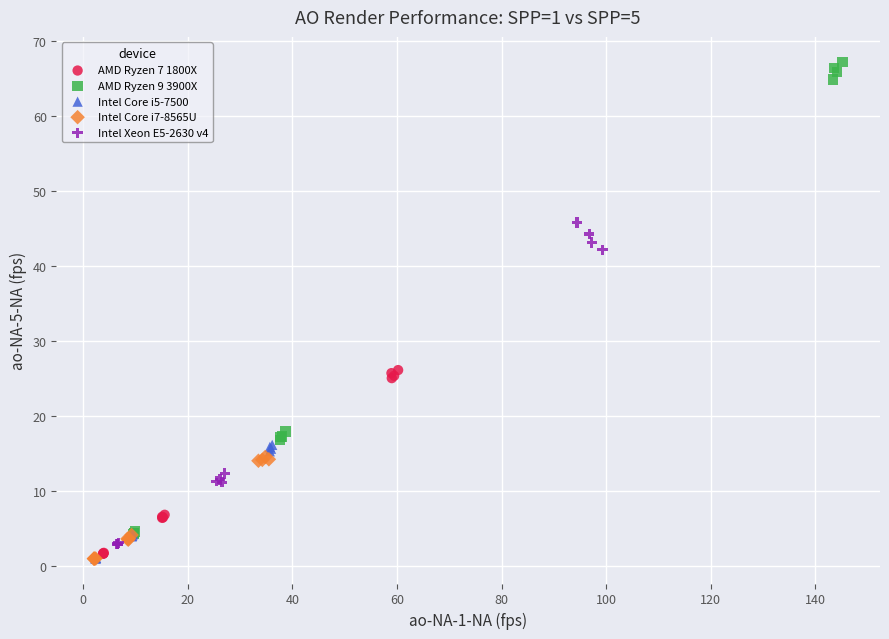

Which series has the largest Y range (max minus min)?

AMD Ryzen 9 3900X